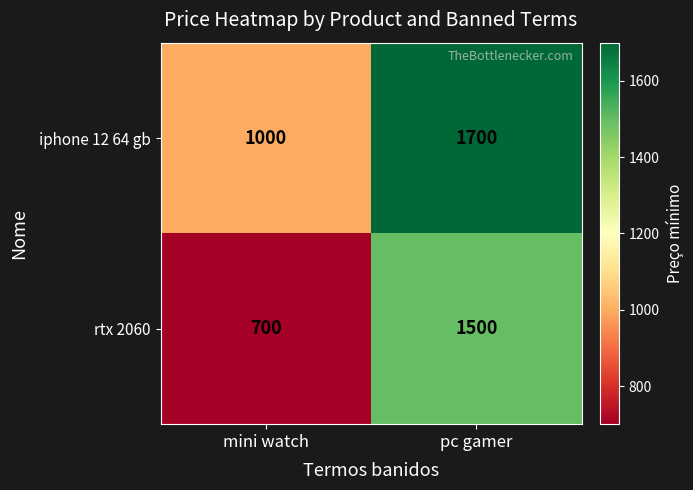

What is the difference between the iphone 12 64 gb values at pc gamer and mini watch?

700